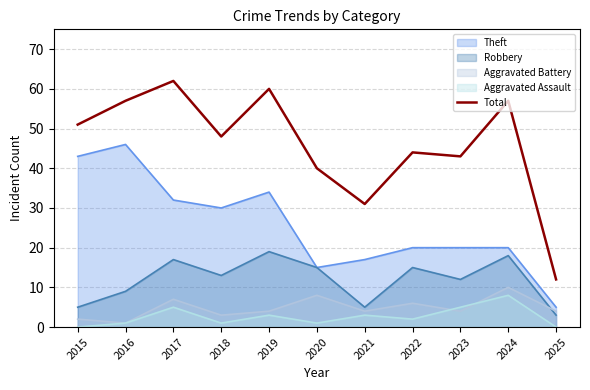

Which category has the highest value across all series?

2017